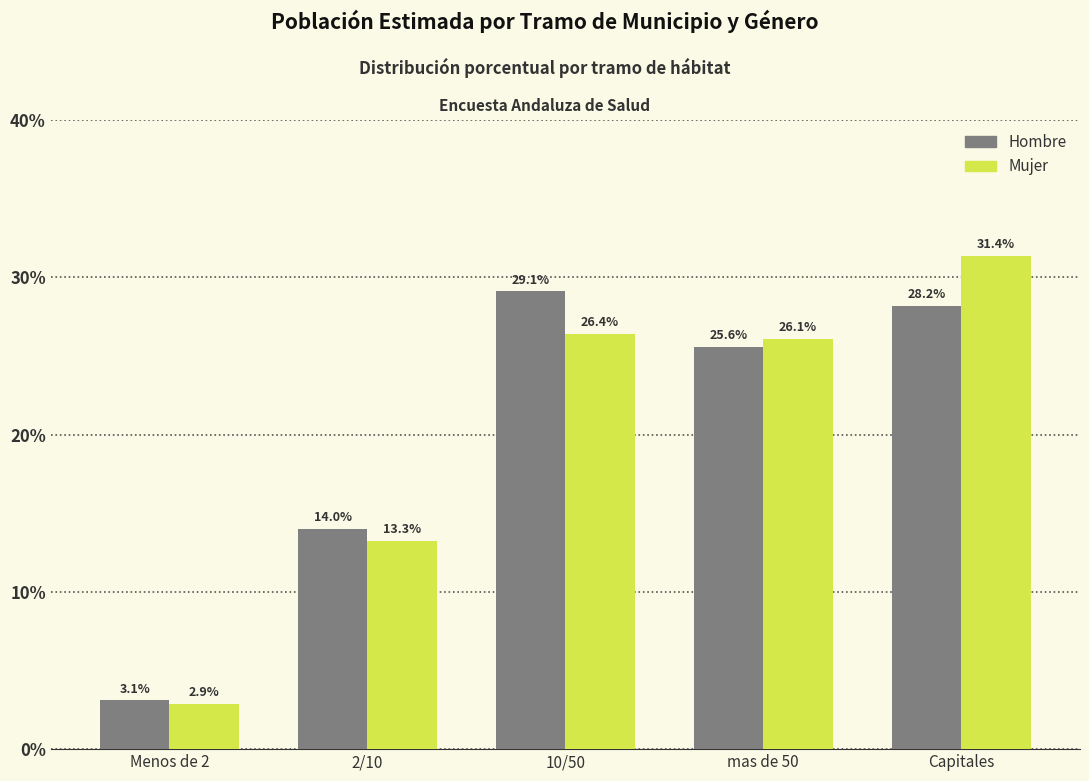

Reading left to right, extract all data points from this chart.

Hombre: 3.1	14.0	29.1	25.6	28.2
Mujer: 2.9	13.3	26.4	26.1	31.4